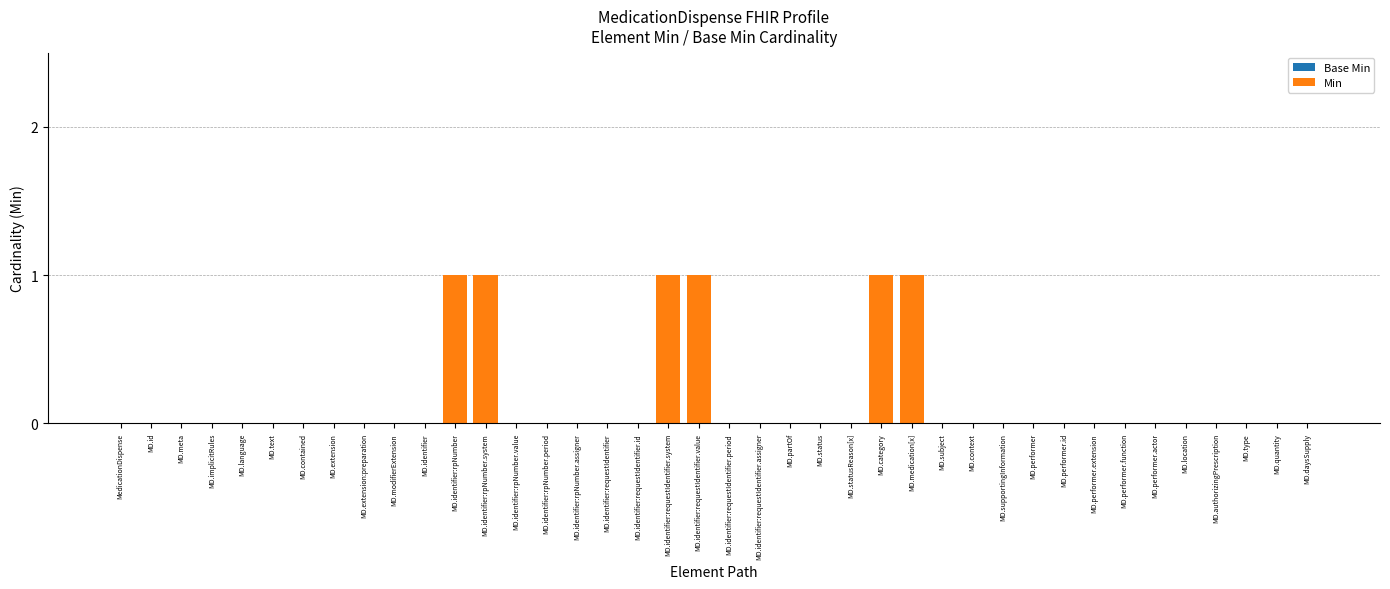

True or false: the data shows 0 at MD.subject.

True